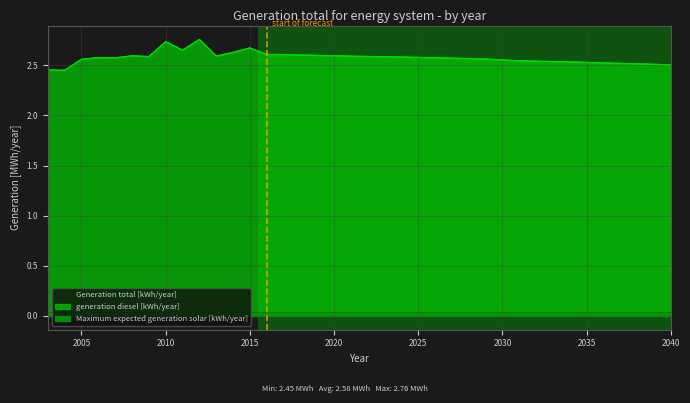

What value does the generation diesel [kWh/year] series have at 2028?

2.6